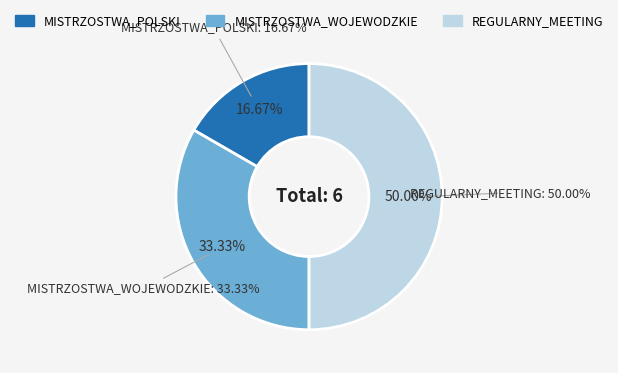

What is the largest slice in the pie chart?

REGULARNY_MEETING